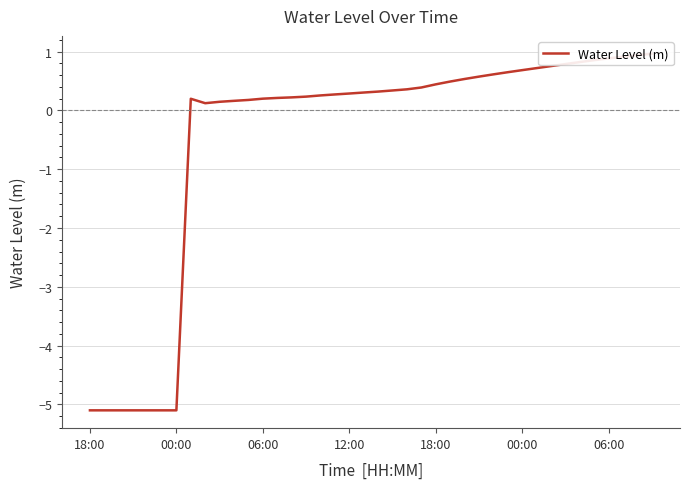

What is the minimum value shown in the chart?

-5.1